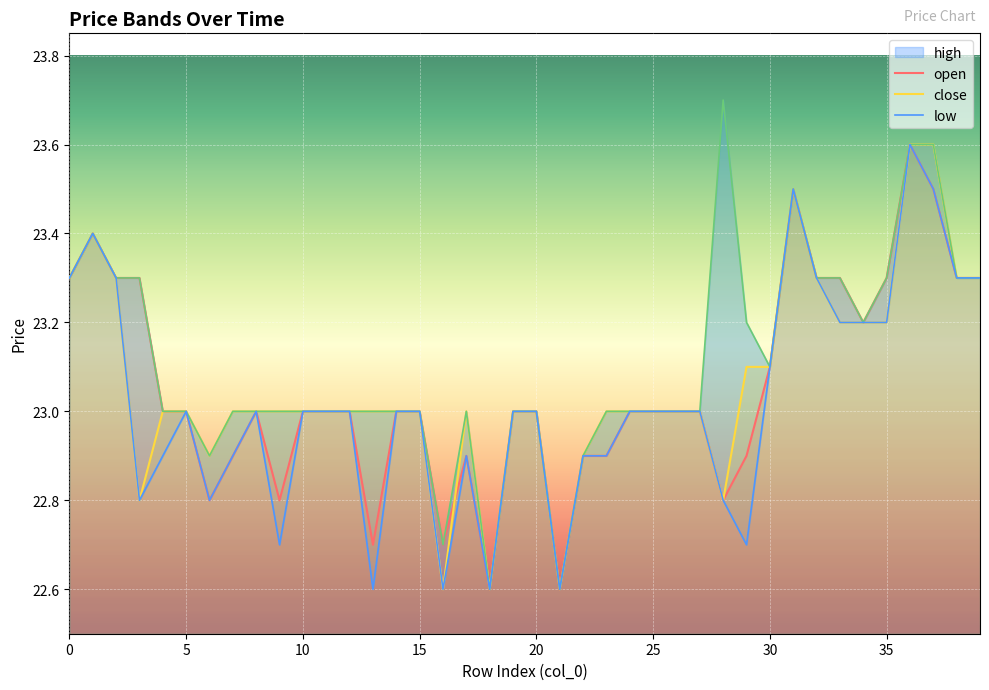

What value does the low series have at 12?

23.0